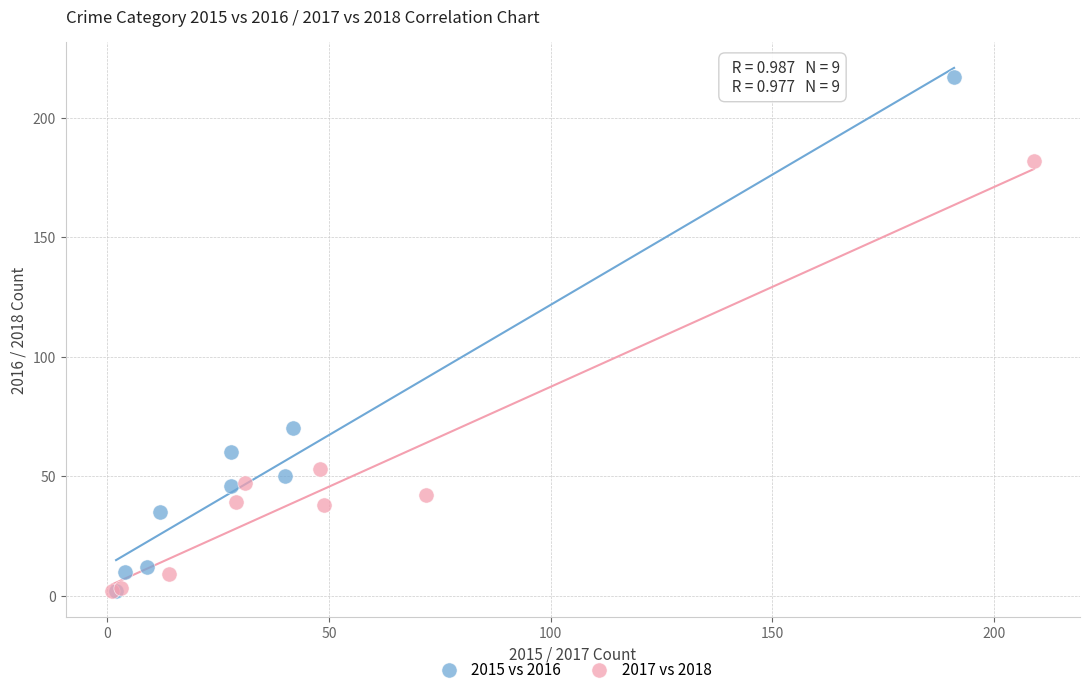

What are all the series names shown in the legend?

2015 vs 2016, 2017 vs 2018